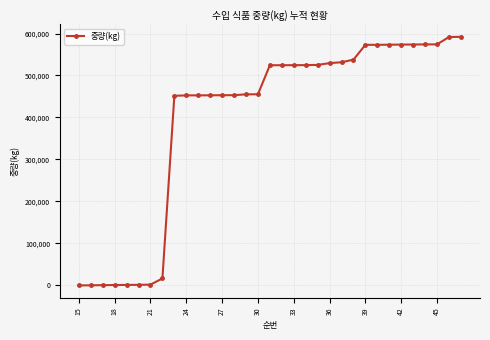

Does the chart have visible grid lines?

Yes